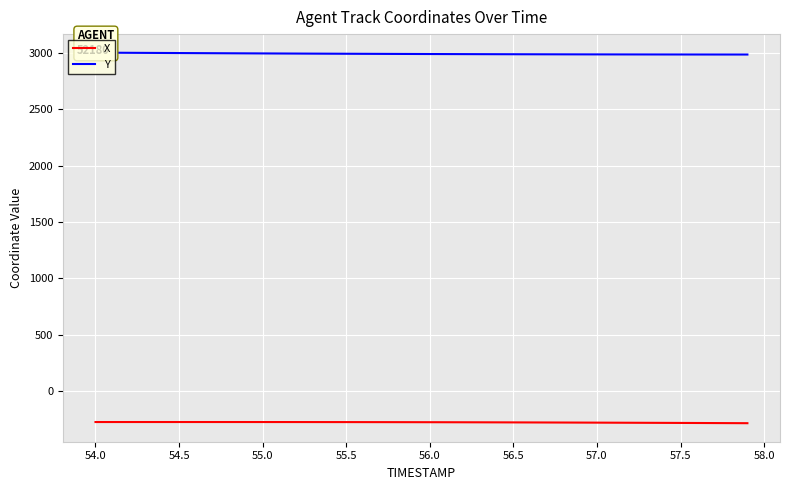

What is the maximum value for X?

-275.7